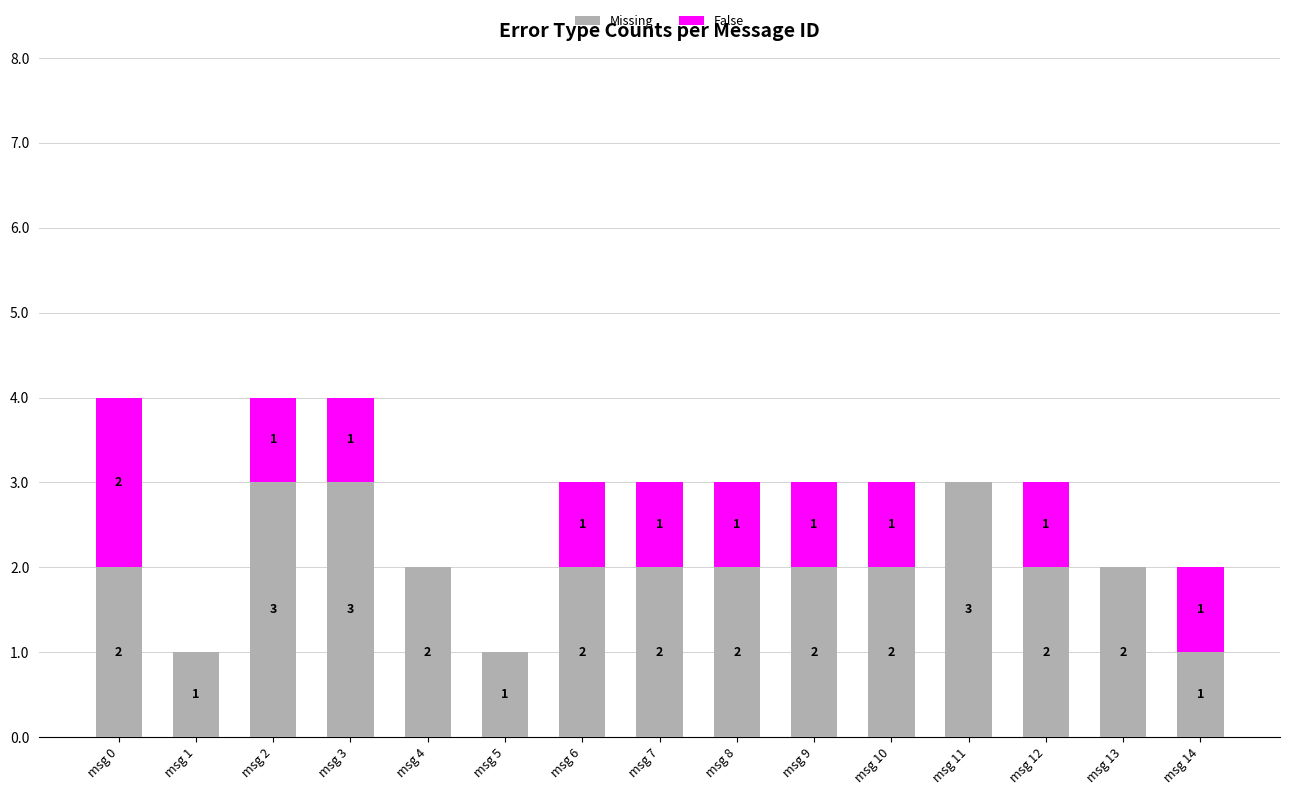

True or false: Missing has a value of 1 at msg 14.

True